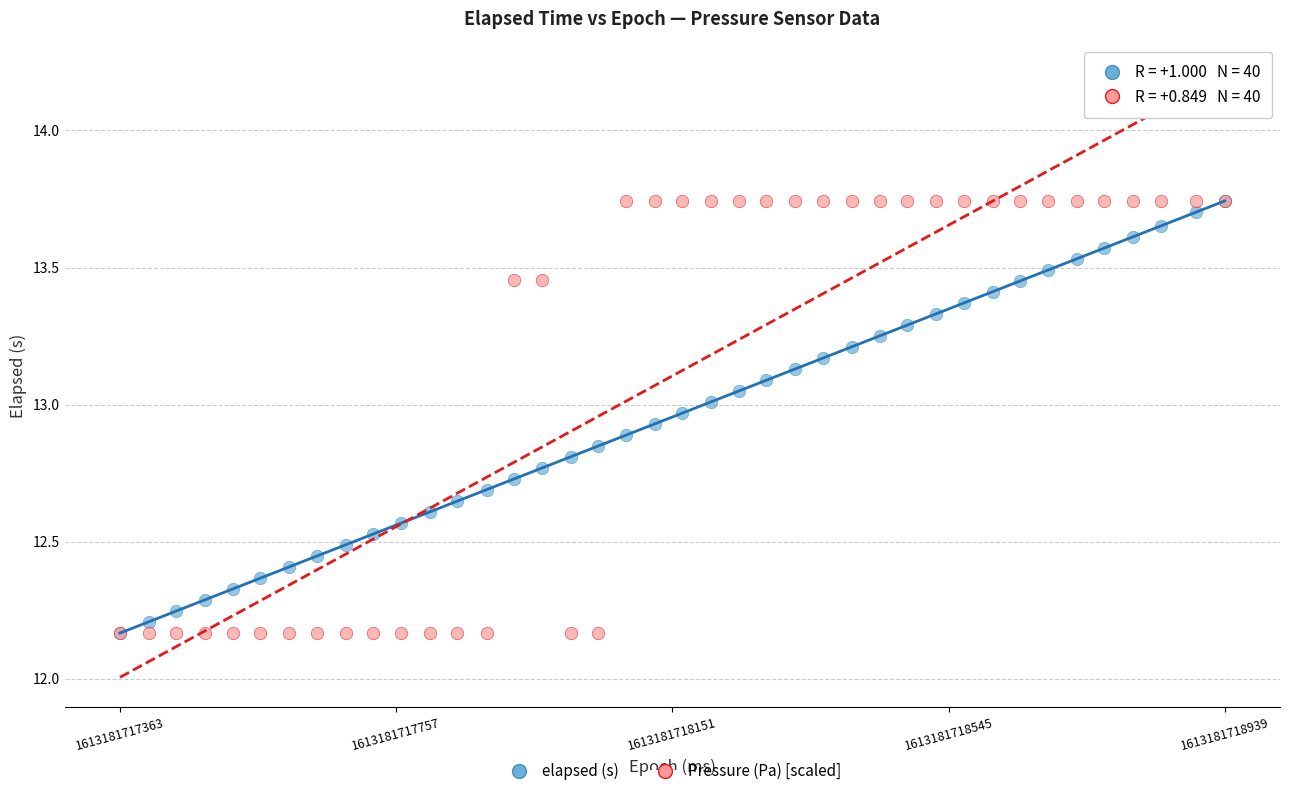

What are all the series names shown in the legend?

elapsed (s), Pressure (Pa) [scaled]